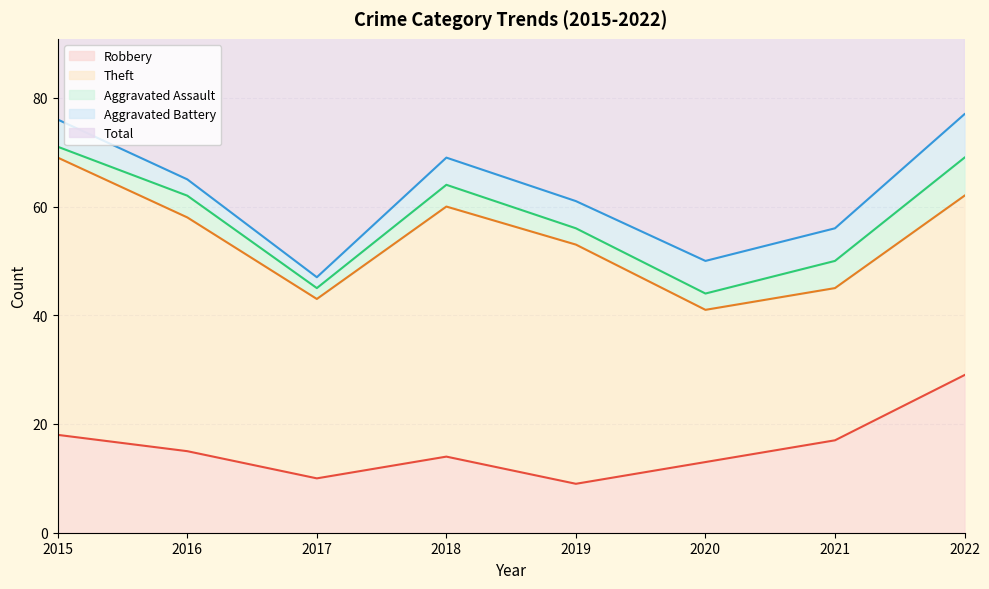

List the labels in order of Total value, smallest first.

2017, 2020, 2021, 2019, 2016, 2018, 2015, 2022